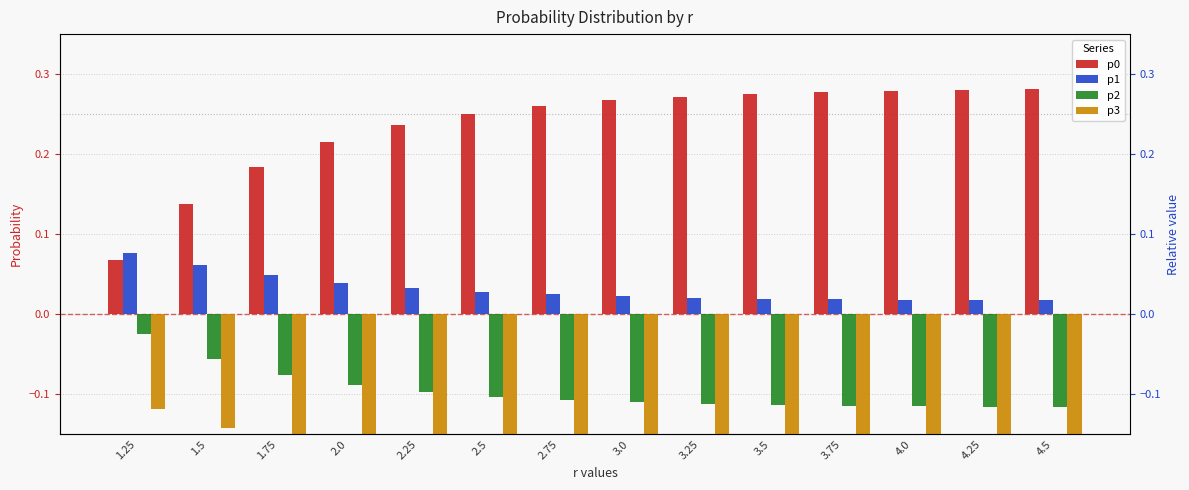

Between 3.75 and 4.5, which series saw the biggest shift?

p0